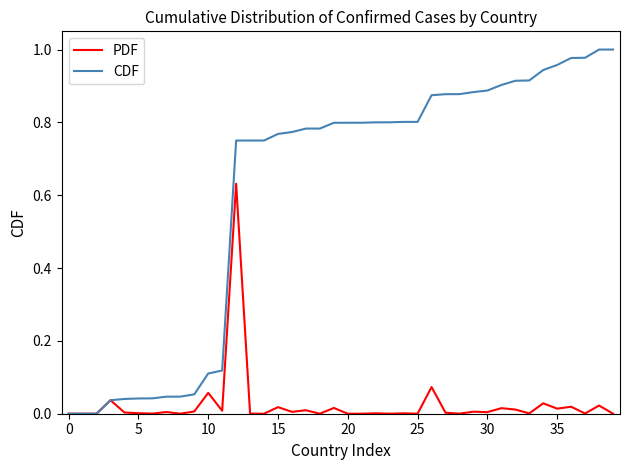

Which series has the largest total across all categories?

CDF